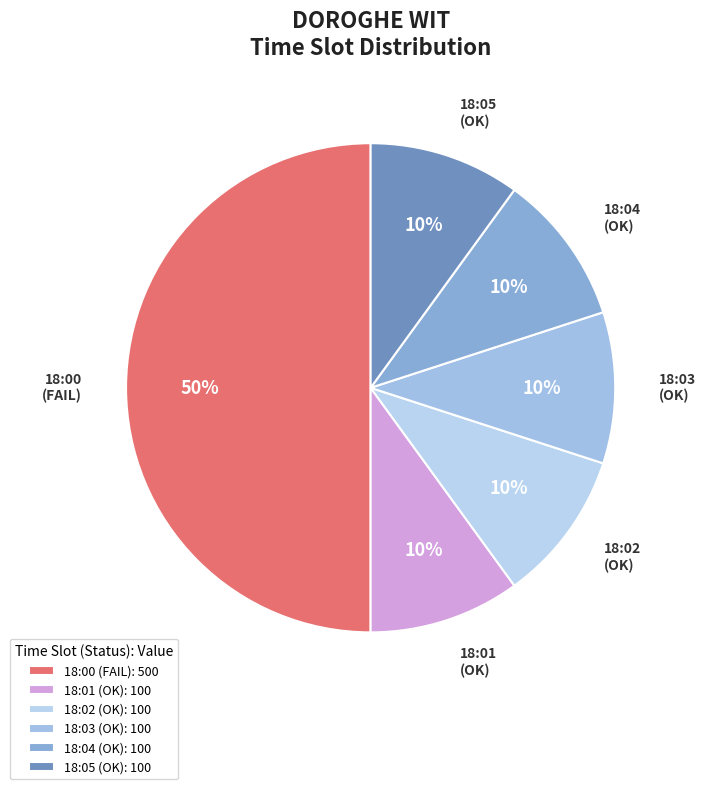

Do 18:04 and 18:03 together represent more than half of the pie?

No